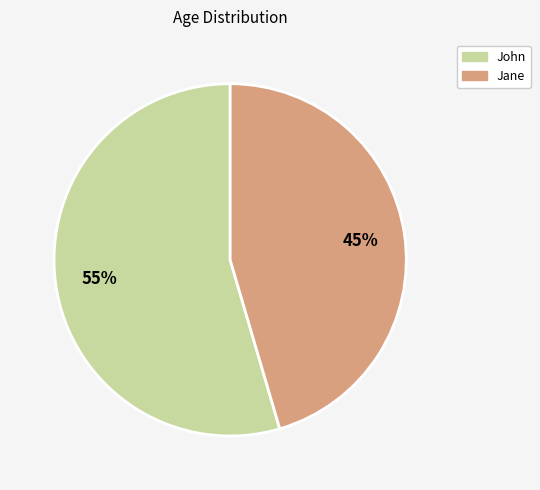

Which category accounts for the majority?

John